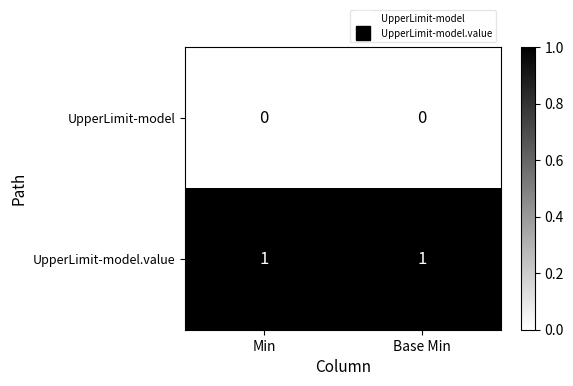

Reading left to right, transcribe all the data shown in this chart.

UpperLimit-model: 0	0
UpperLimit-model.value: 1	1